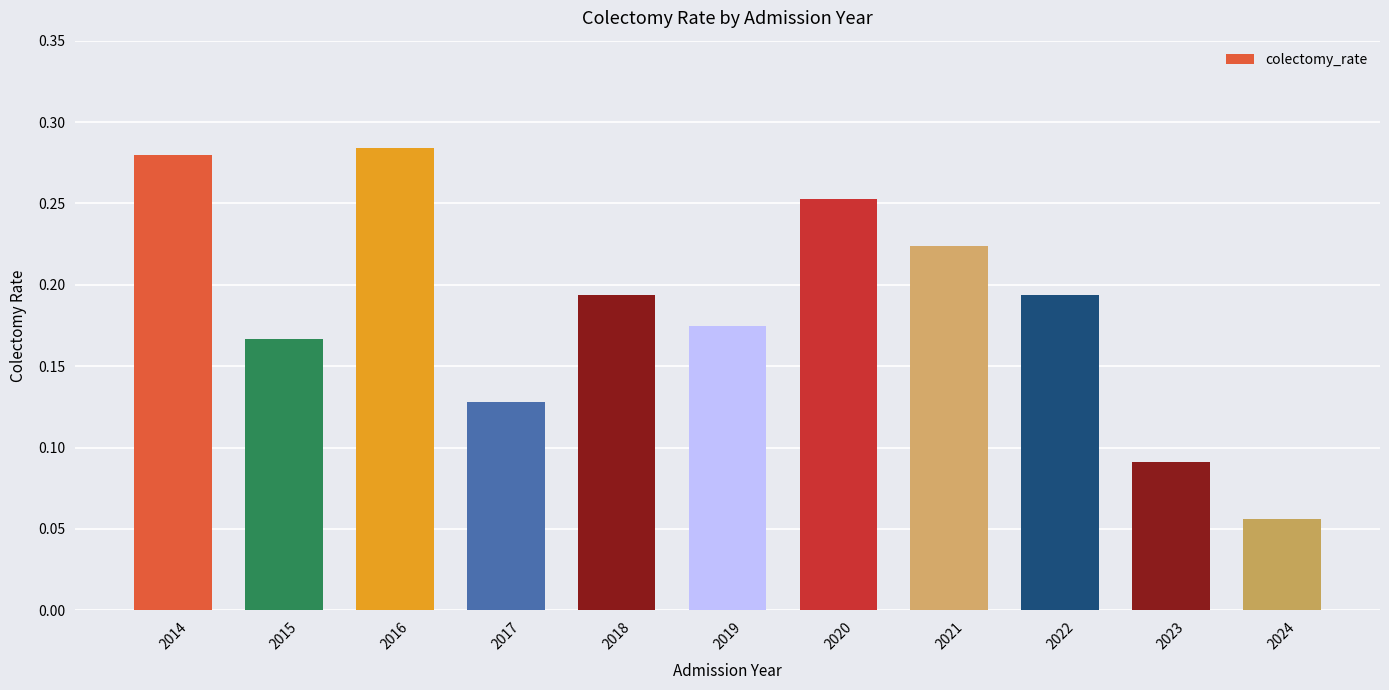

Is it true that the value at 2015 is 0.1?

False